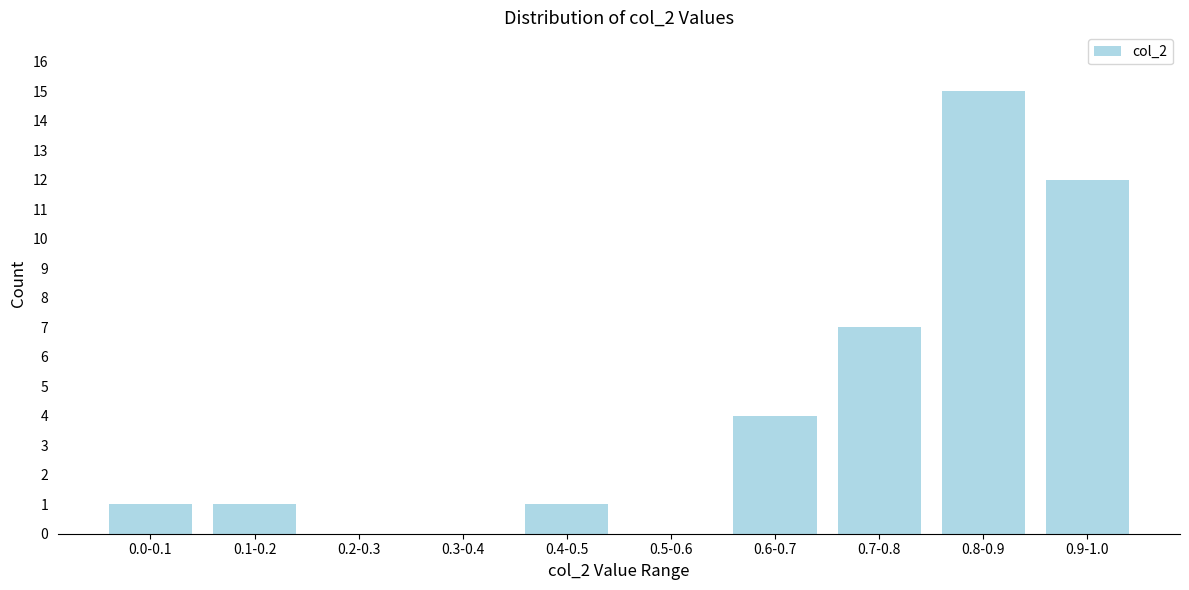

Reading right to left, extract all data points from this chart.

0.9-1.0=12	0.8-0.9=15	0.7-0.8=7	0.6-0.7=4	0.5-0.6=0	0.4-0.5=1	0.3-0.4=0	0.2-0.3=0	0.1-0.2=1	0.0-0.1=1